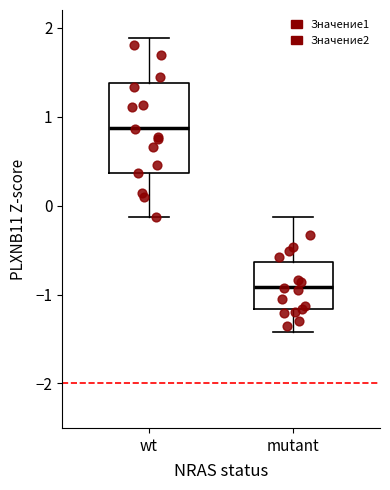

Where does the upper whisker of the box for mutant end on the y-axis? The values are not printed on the chart, so give them approximately, as read against the axis.

-0.1